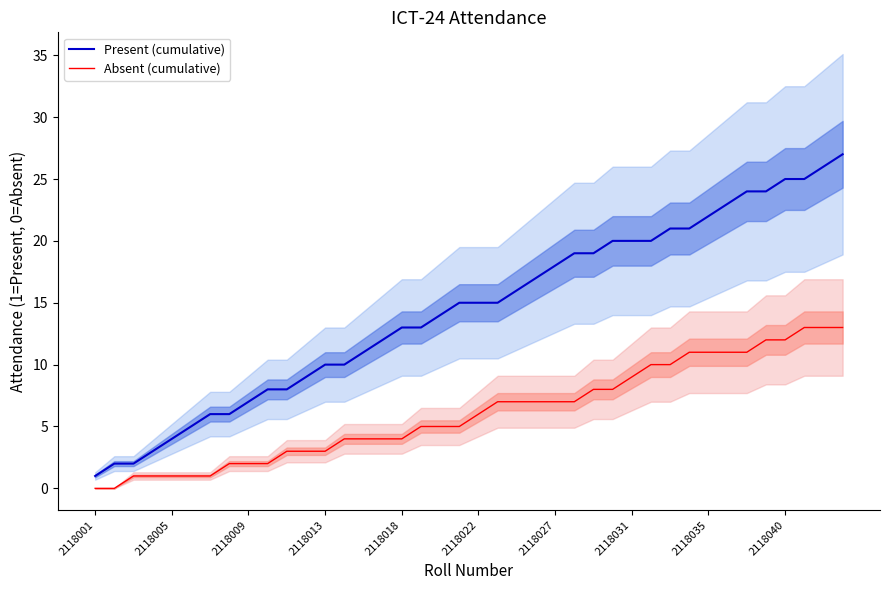

At 31, list the series in order from largest to smallest.

Present (cumulative), Absent (cumulative)